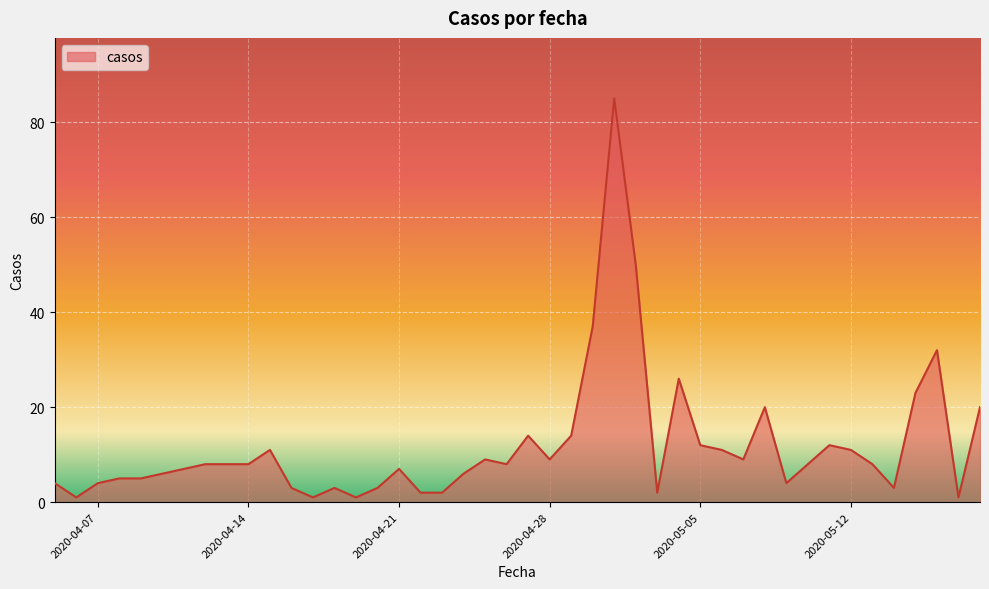

What is the difference between the maximum and minimum values?

84